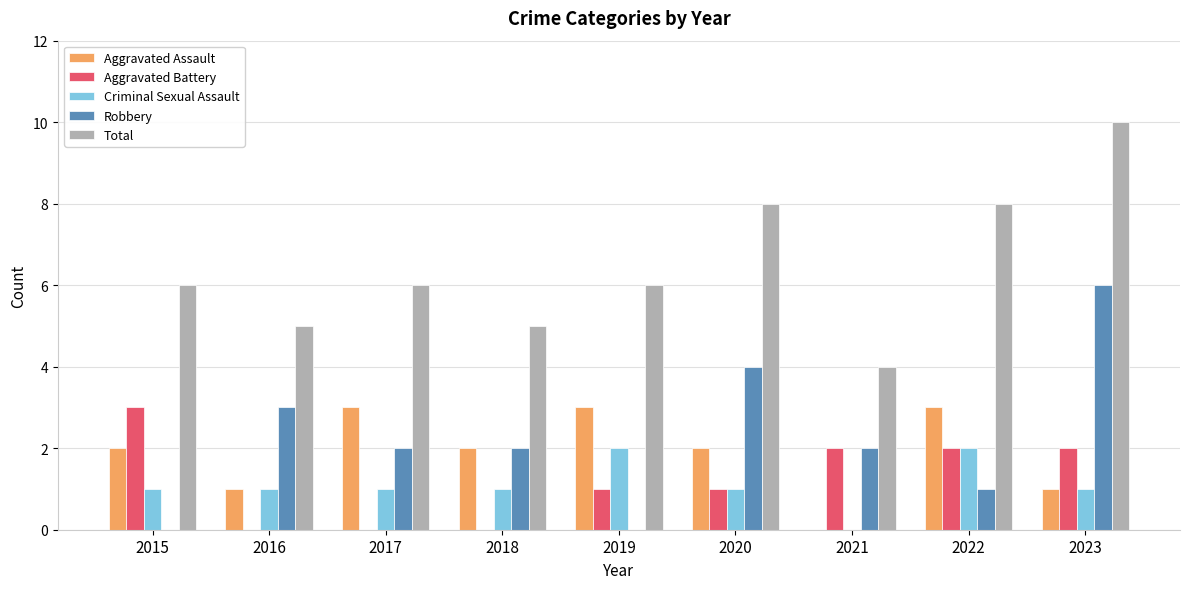

What is the difference between the Aggravated Assault values at 2020 and 2019?

1